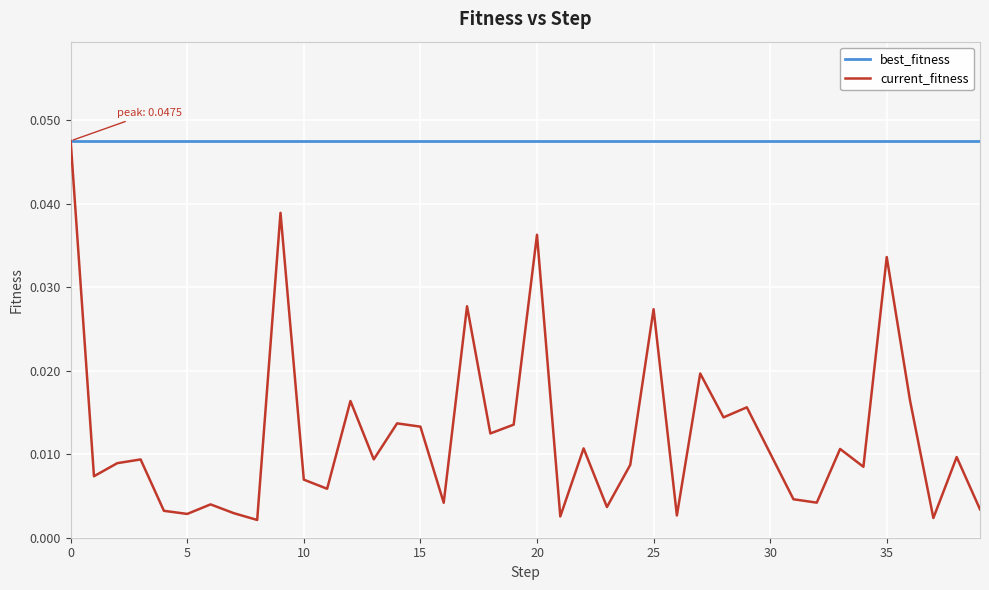

Which series has the largest range (max minus min)?

current_fitness